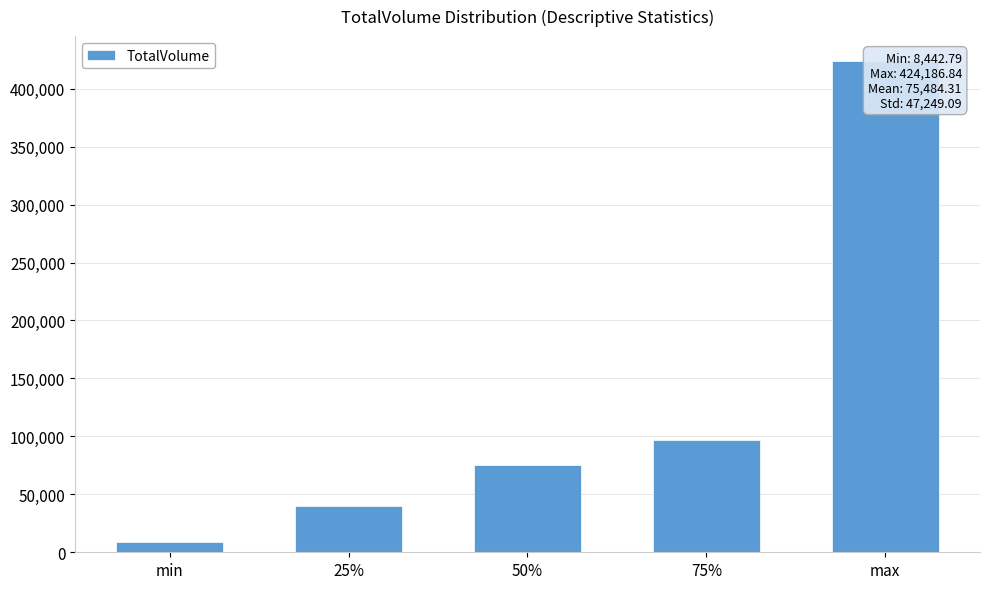

What is the value of the 5th bar from the left?

424186.8